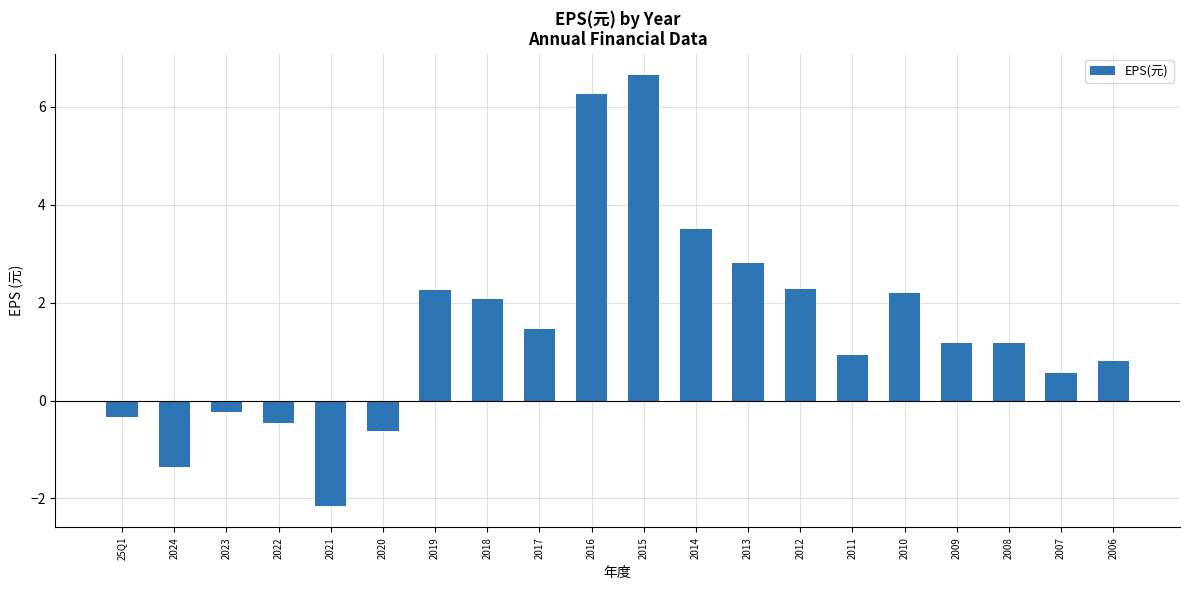

What is the minimum value shown in the chart?

-2.1